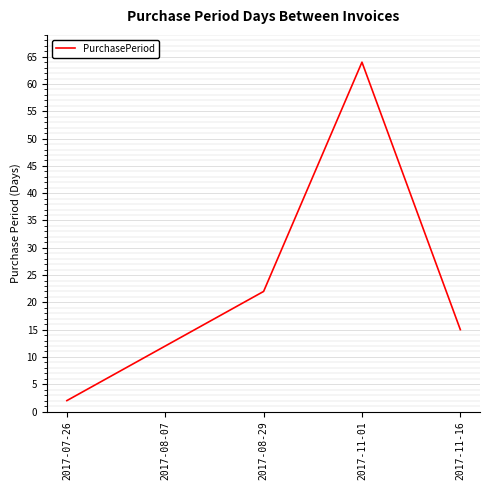

Which has a higher value, 2017-07-26 or 2017-11-01?

2017-11-01